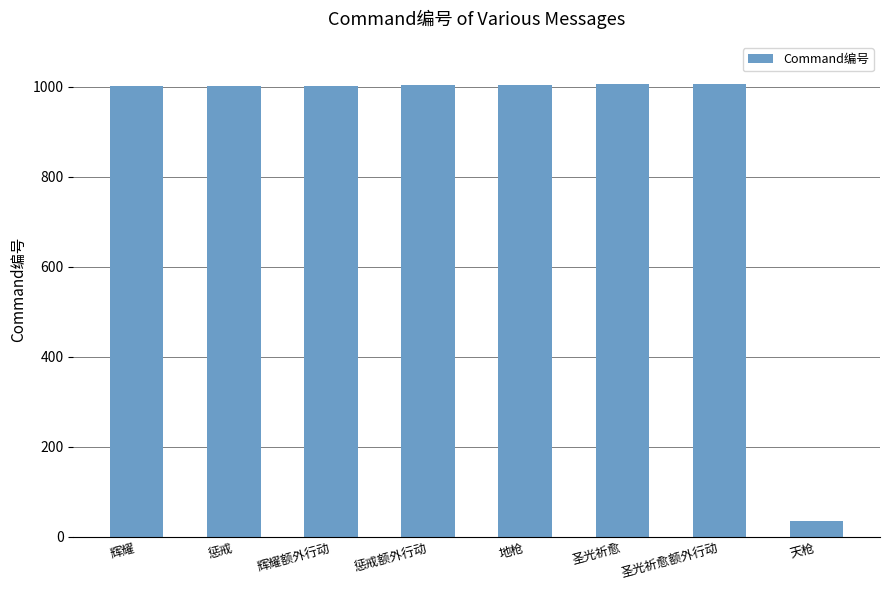

What is the sum of the values at 惩戒额外行动 and 圣光祈愈?

2010